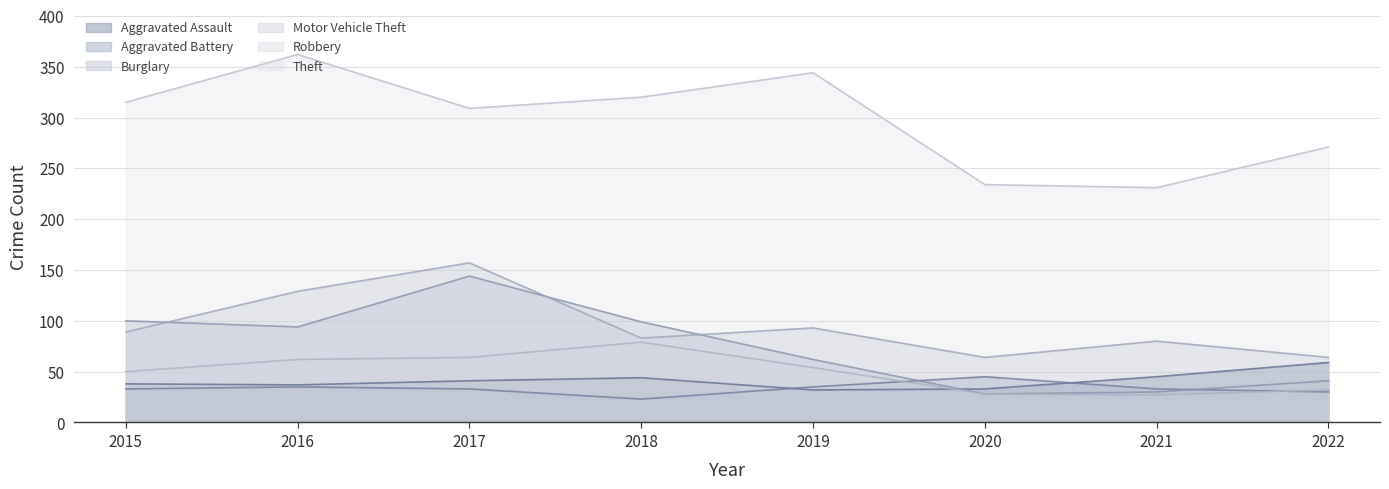

How many data points in Aggravated Battery are above 33?

3